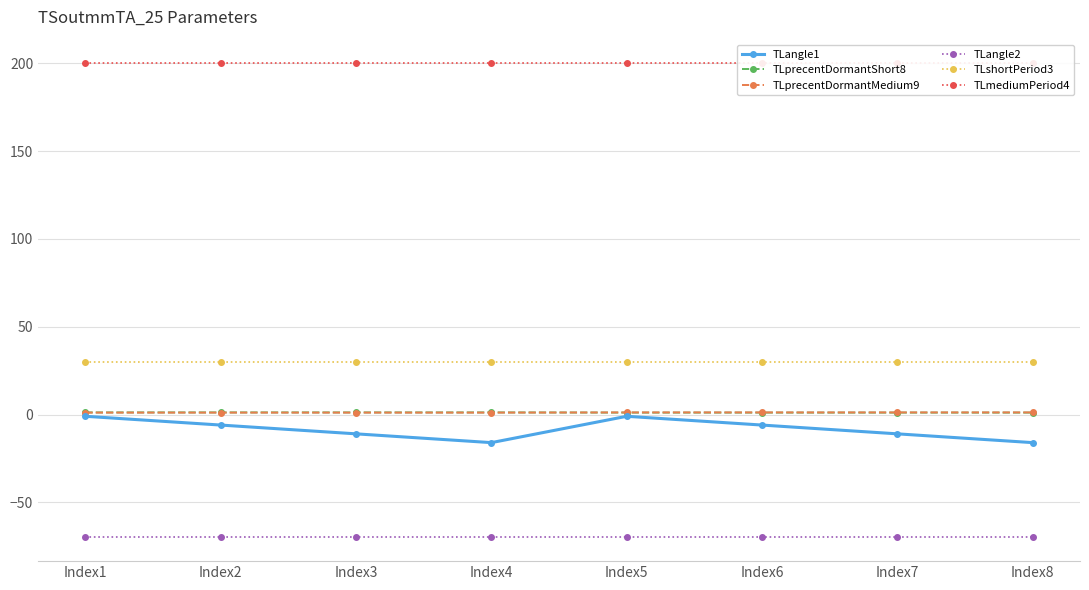

At how many categories does at least one series exceed 192?

8